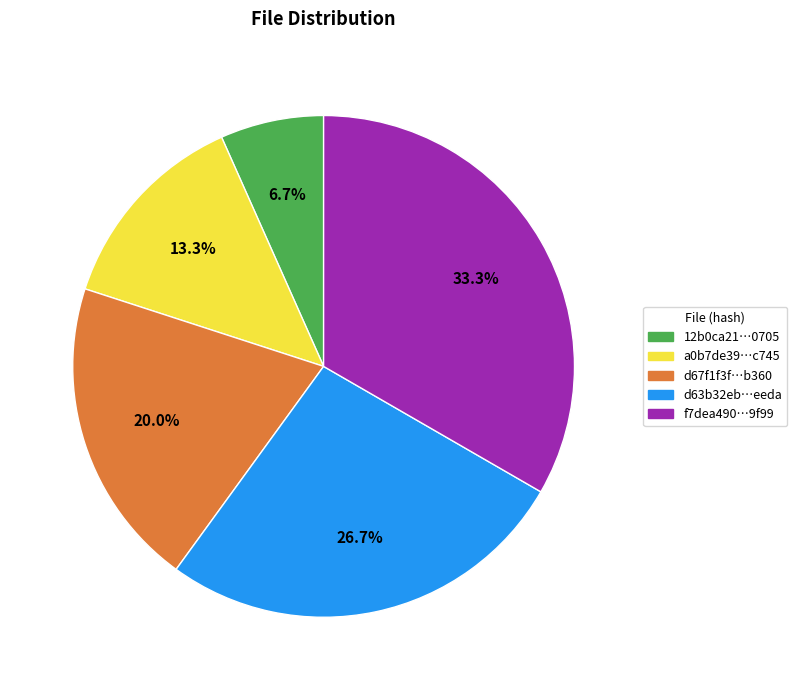

To the nearest percent, what is the difference between the largest and smallest slice percentages?

27%